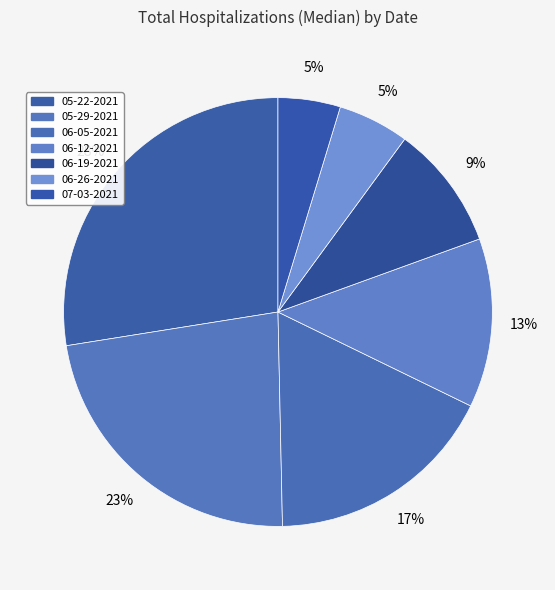

Is 05-29-2021 the majority of the pie?

No